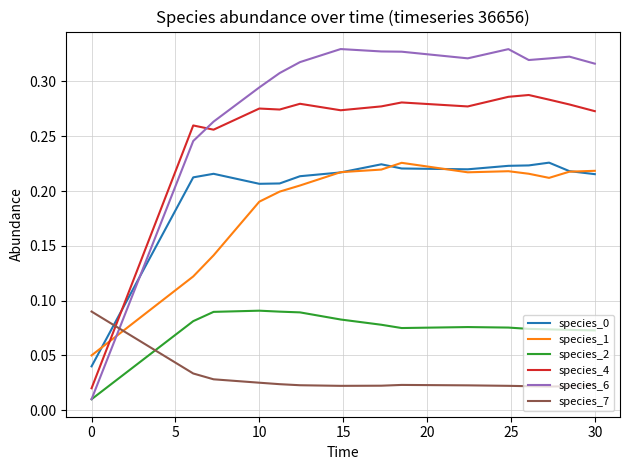

Does the chart have visible grid lines?

Yes